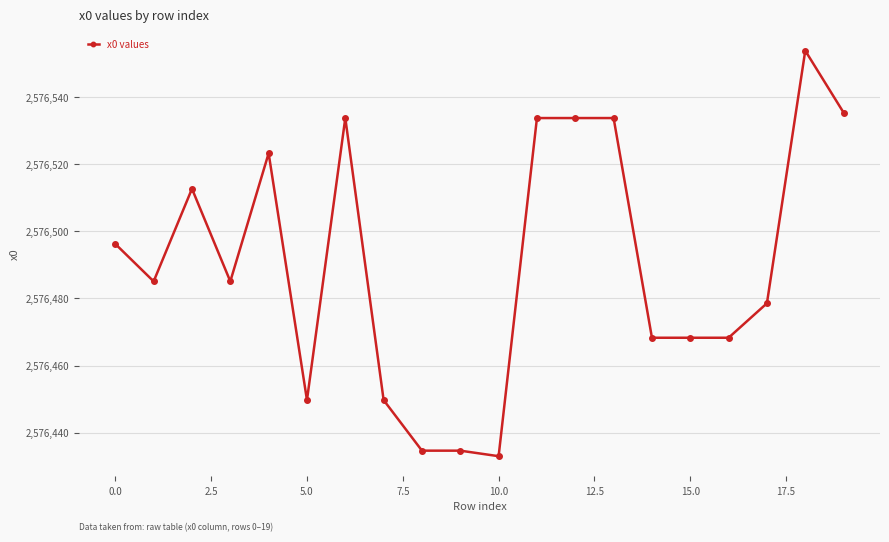

What is the greatest value displayed?

2576553.8